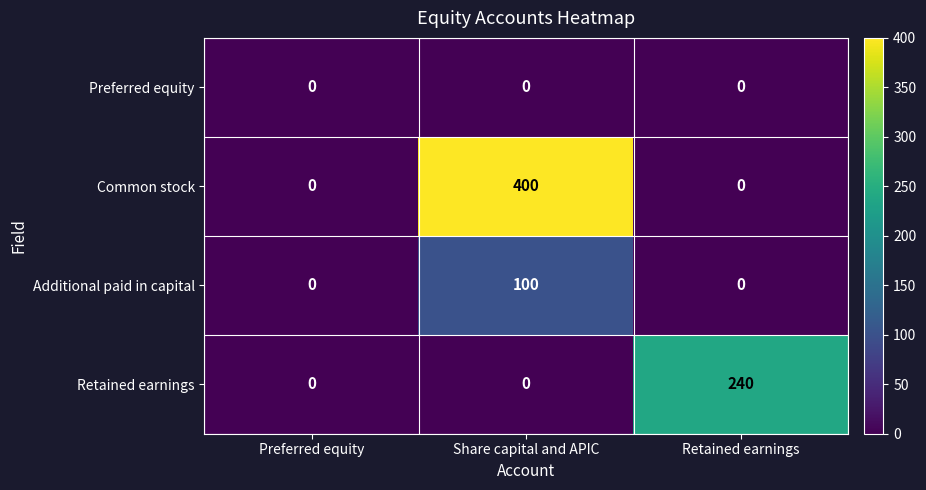

List the series in order of their peak value, lowest first.

Preferred equity, Additional paid in capital, Retained earnings, Common stock